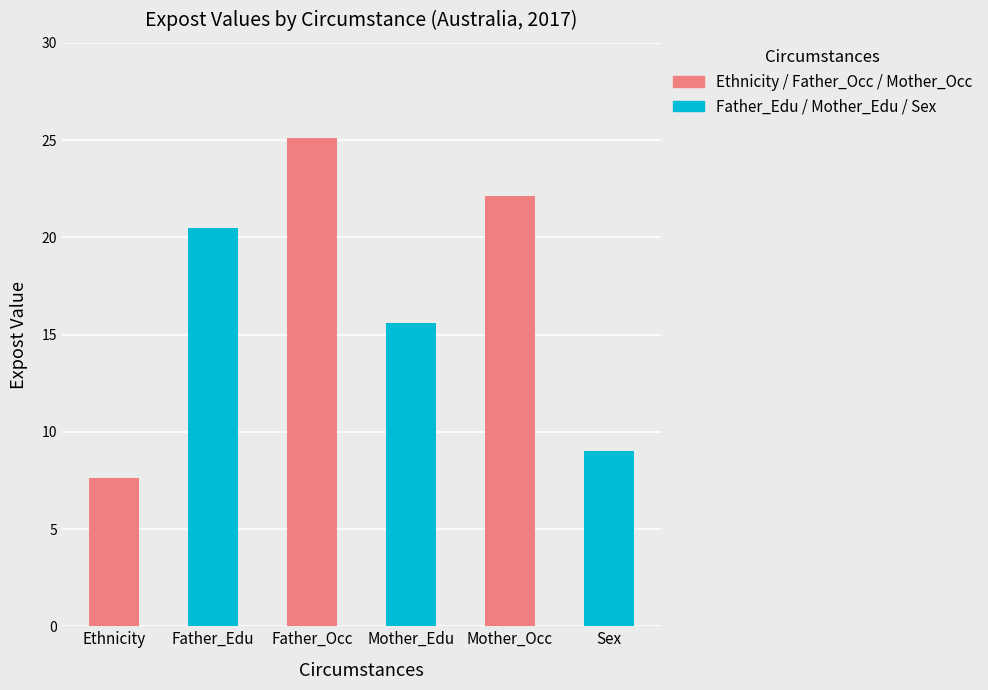

What is the average value?

16.7